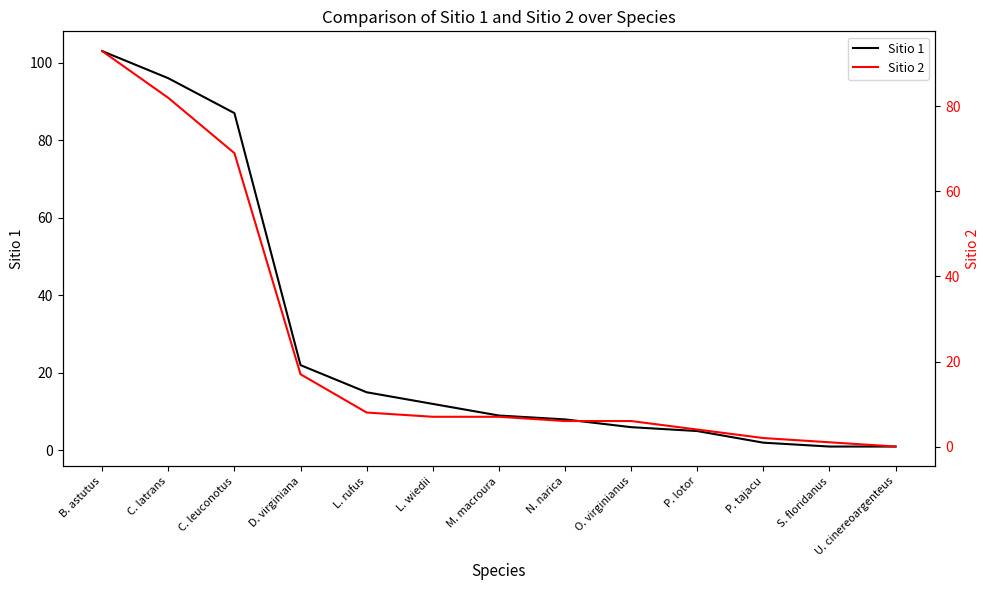

Which series has the largest range (max minus min)?

Sitio 1